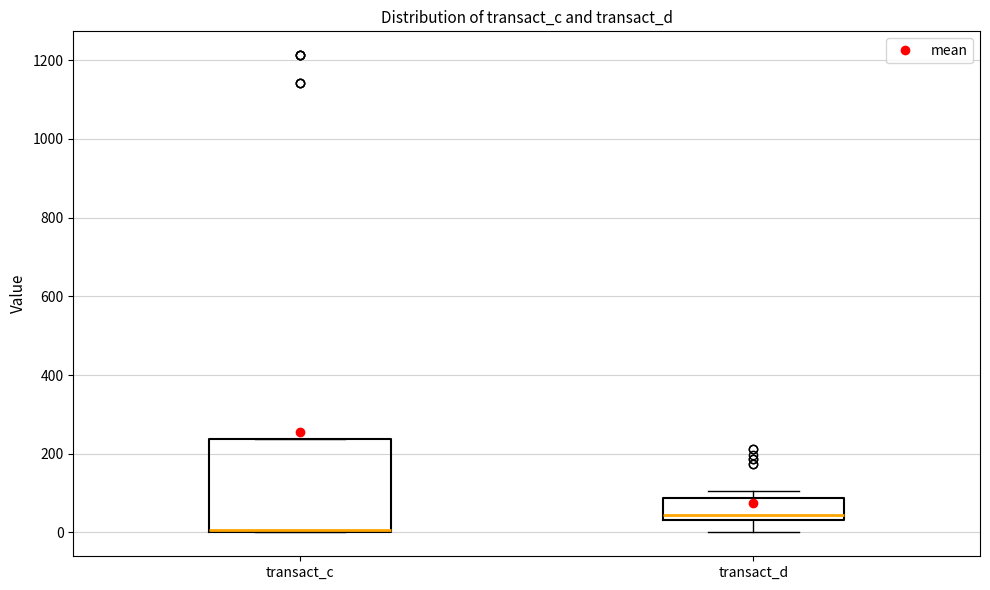

Where is the lower edge of the box for transact_d on the y-axis? The values are not printed on the chart, so give them approximately, as read against the axis.

40